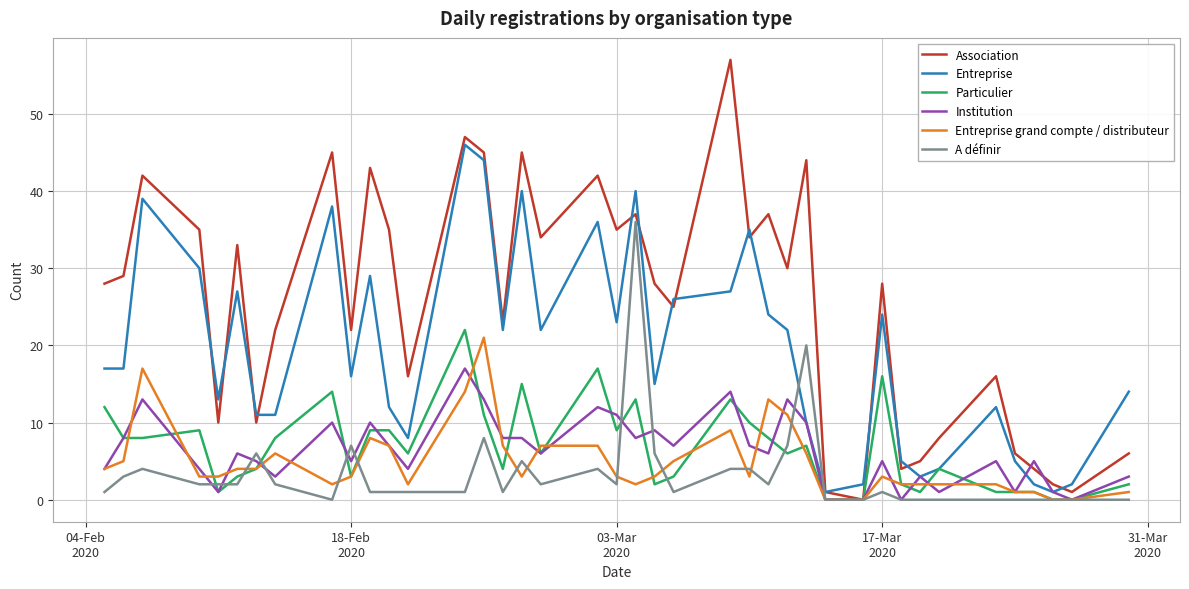

How many lines are shown in the chart?

6